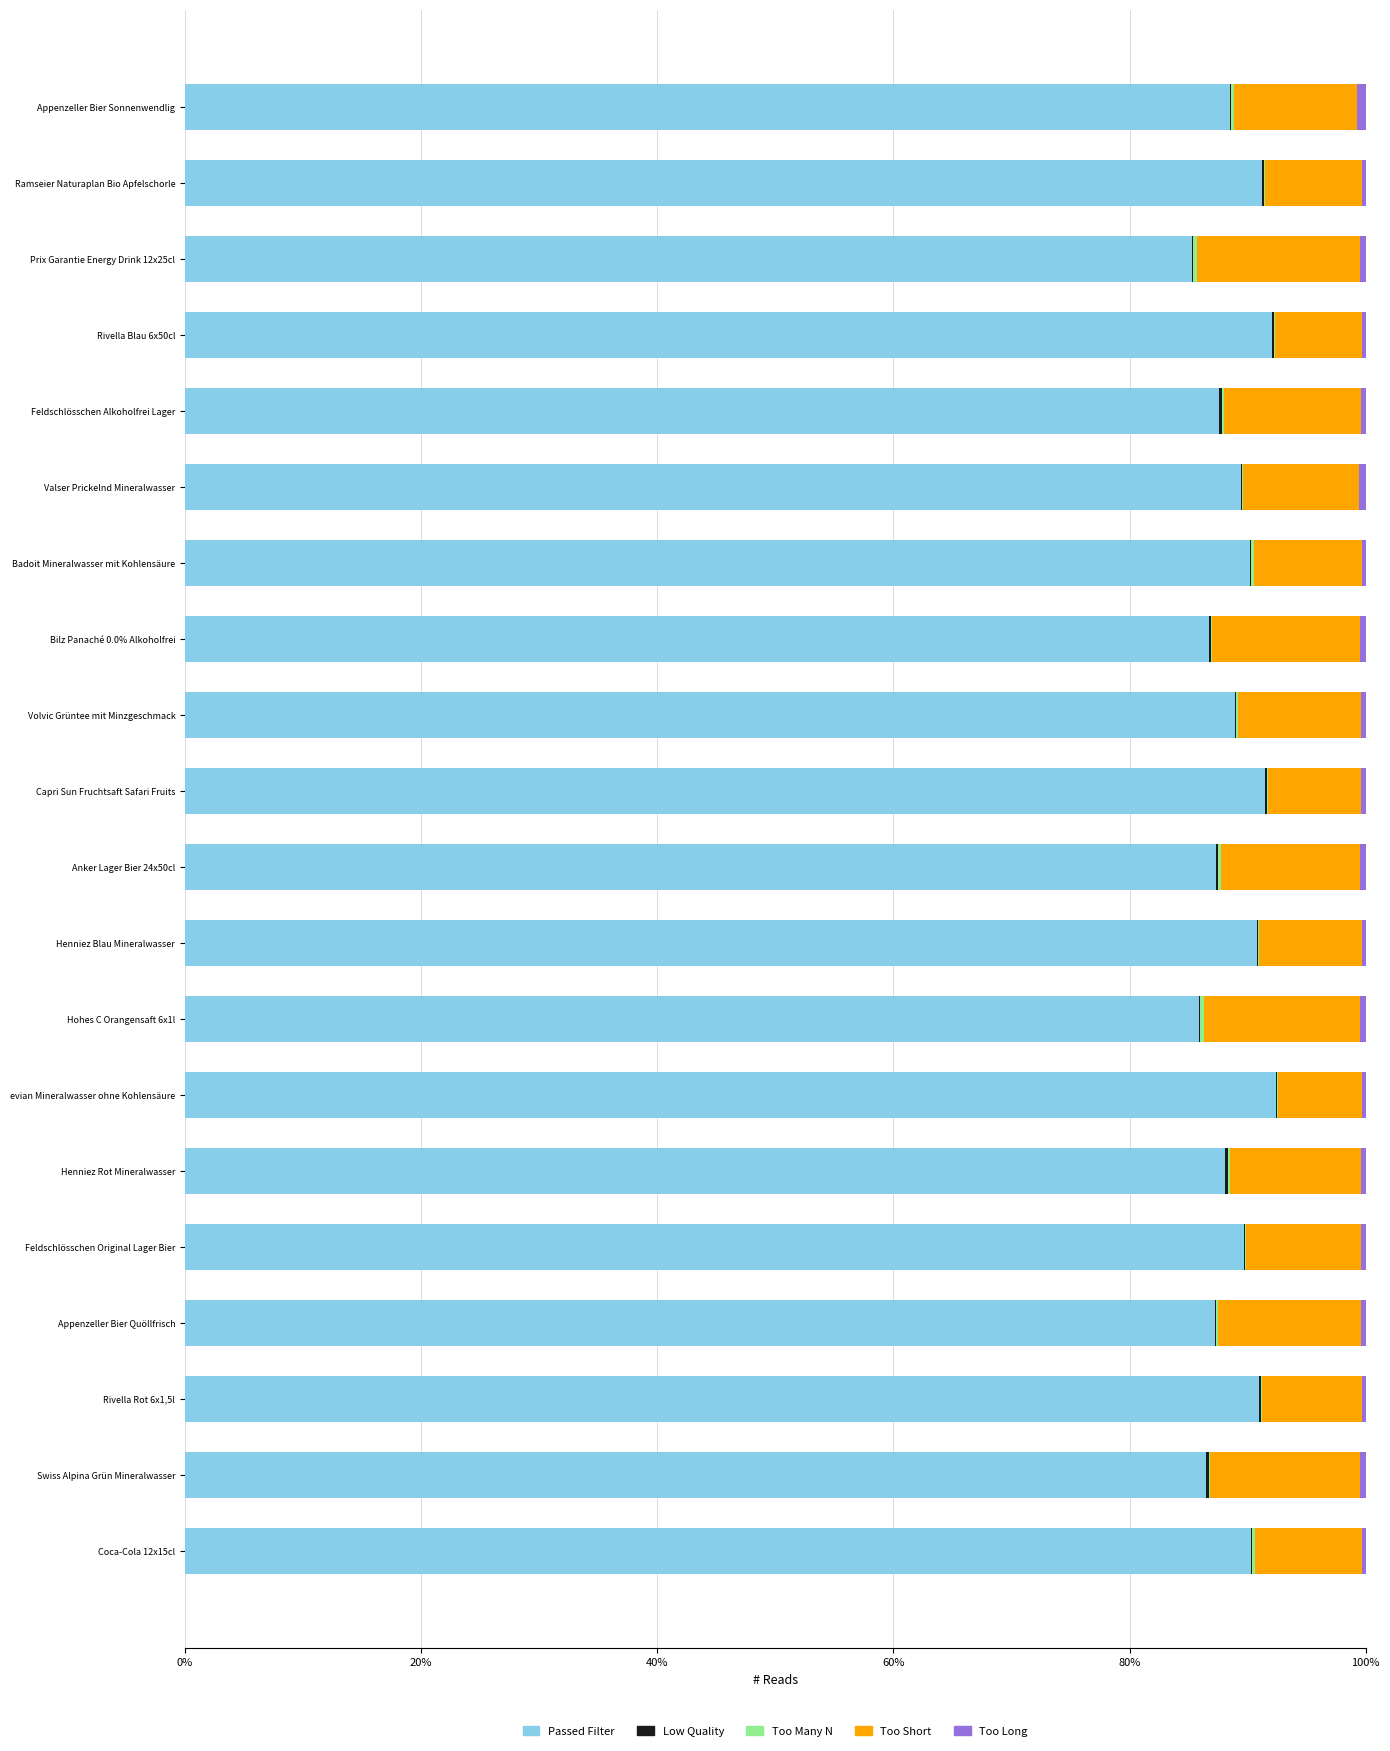

What is the maximum value for Passed Filter?

92.4